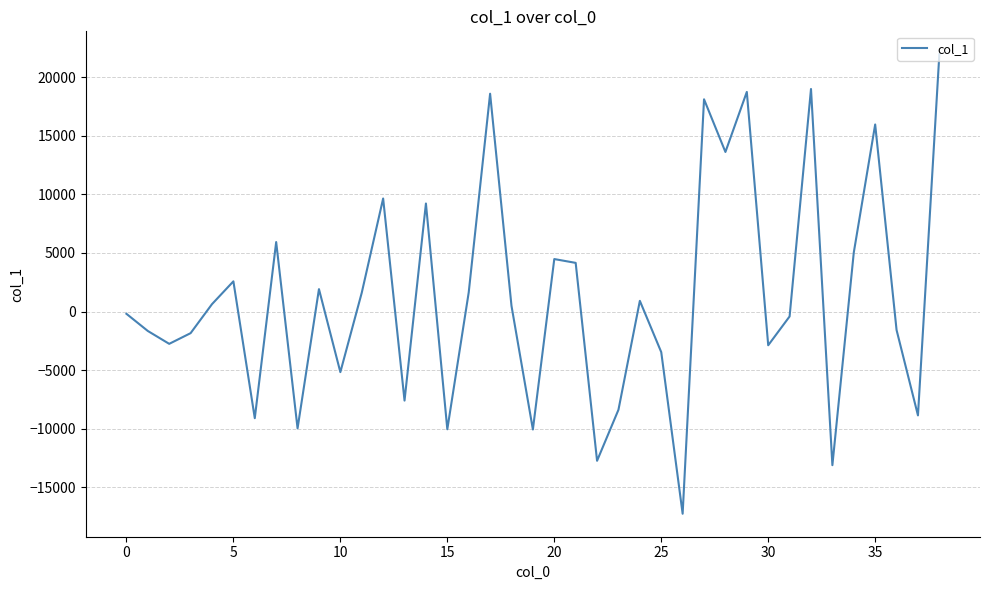

What is the minimum value shown in the chart?

-17262.3